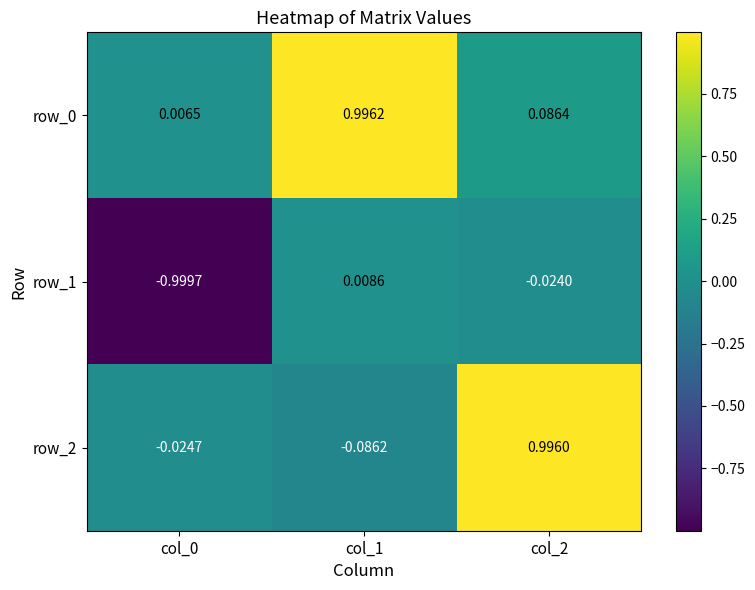

How many categories are shown in the chart?

3